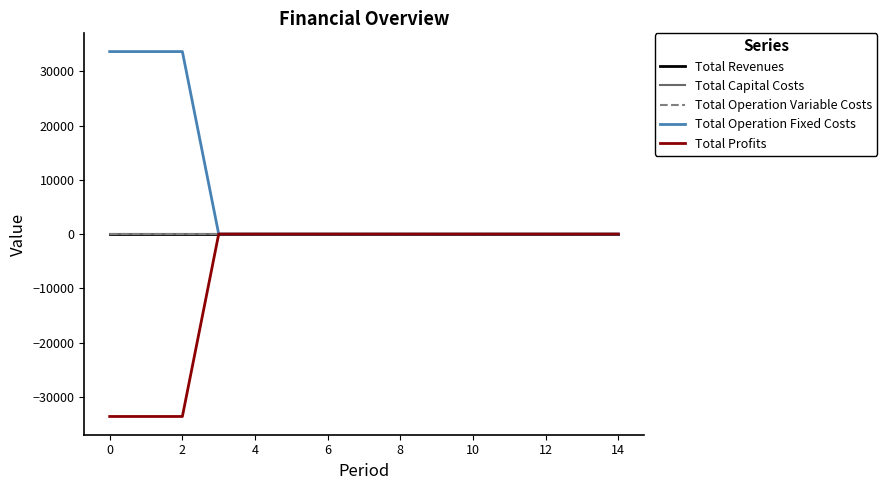

Reading left to right, transcribe all the data shown in this chart.

Total Revenues: 0.0	0.0	0.0	0.0	0.0	0.0	0.0	0.0	0.0	0.0	0.0	0.0	0.0	0.0	0.0
Total Capital Costs: 0.0	0.0	0.0	0.0	0.0	0.0	0.0	0.0	0.0	0.0	0.0	0.0	0.0	0.0	0.0
Total Operation Variable Costs: 0.0	0.0	0.0	0.0	0.0	0.0	0.0	0.0	0.0	0.0	0.0	0.0	0.0	0.0	0.0
Total Operation Fixed Costs: 33627.6	33627.6	33627.6	0.0	0.0	0.0	0.0	0.0	0.0	0.0	0.0	0.0	0.0	0.0	0.0
Total Profits: -33627.6	-33627.6	-33627.6	0.0	0.0	0.0	0.0	0.0	0.0	0.0	0.0	0.0	0.0	0.0	0.0